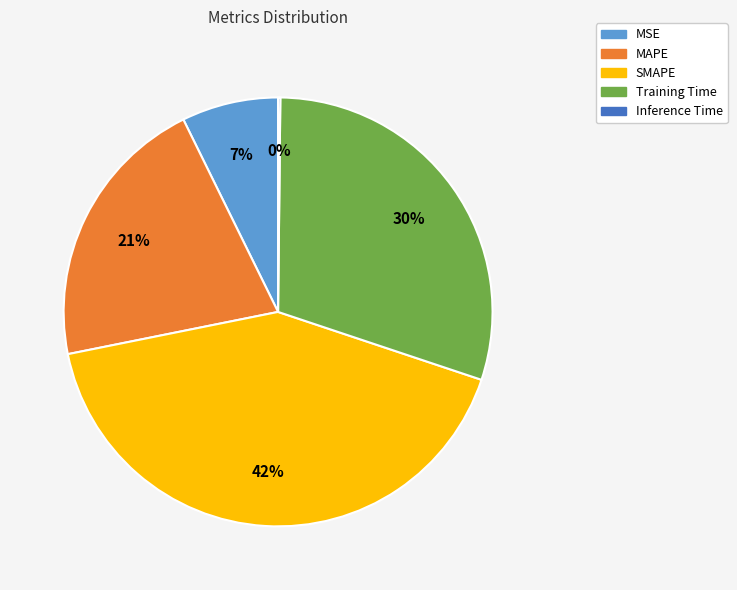

Does MSE account for over 50% of the chart?

No